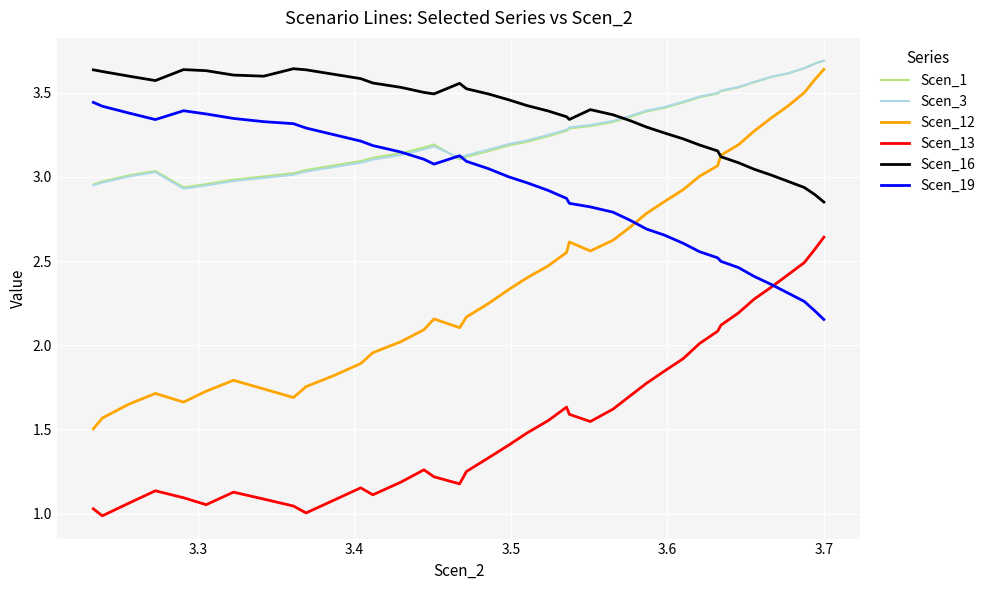

The Scen_16 series shows 2.1 at 29. True or false?

False